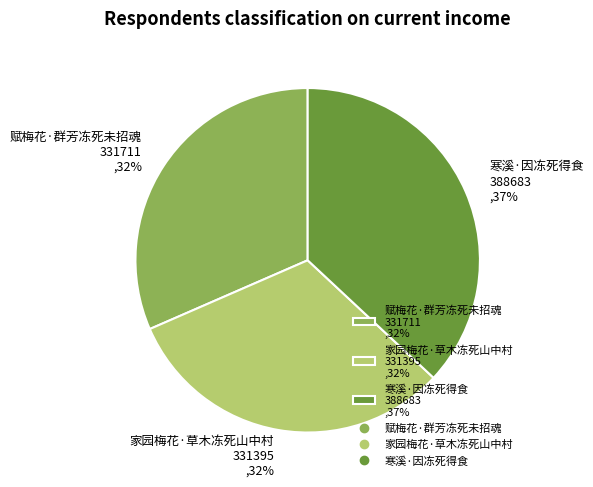

Does 家园梅花·草木冻死山中村 331395 ,32% represent more than half of the total?

No